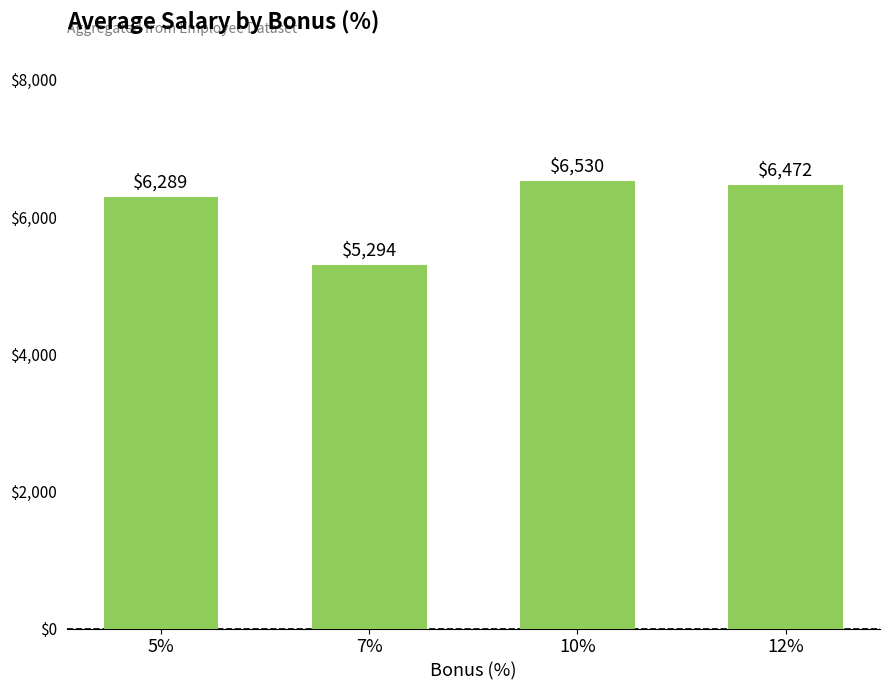

Are the bars horizontal?

No